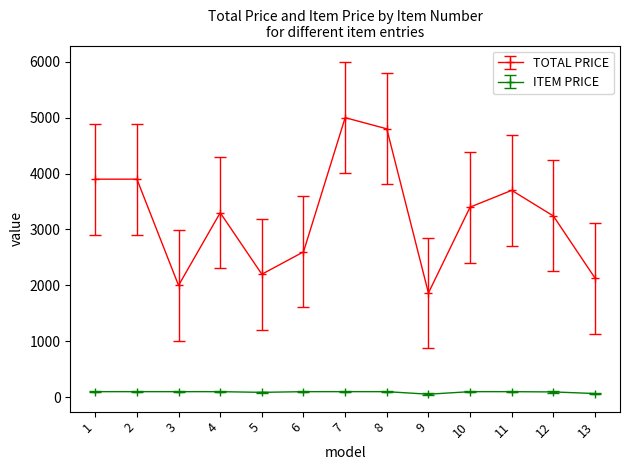

True or false: TOTAL PRICE has more than 1 interior local peaks.

True